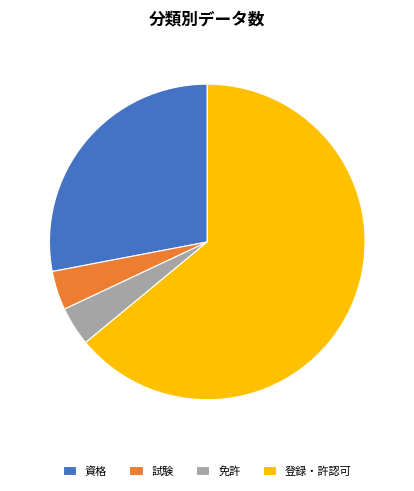

Approximately how many times larger is the value at 登録・許認可 compared to 免許?

16.0